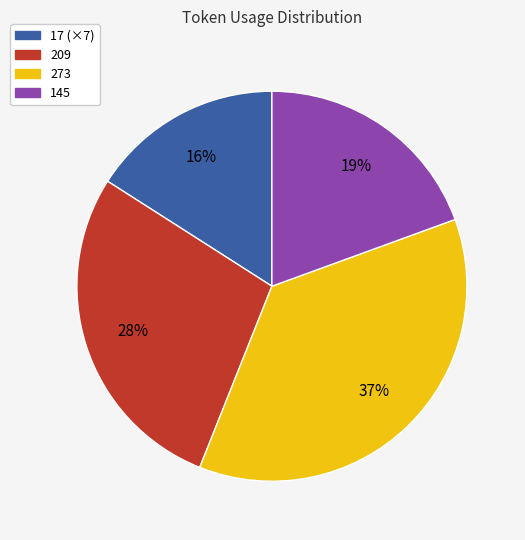

To the nearest percent, what is the difference between the largest and smallest slice percentages?

21%